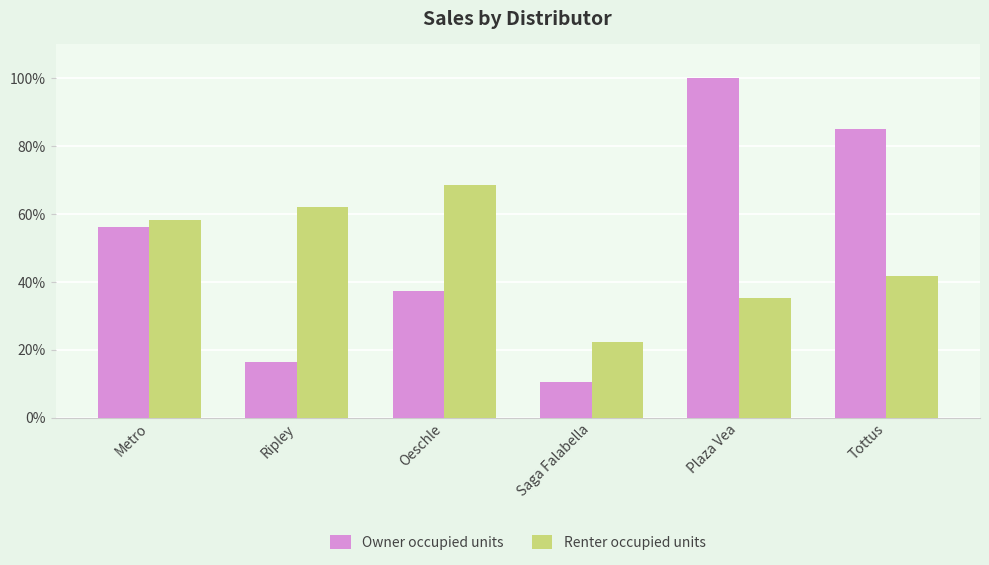

At which label does Renter occupied units first exceed 58?

Metro